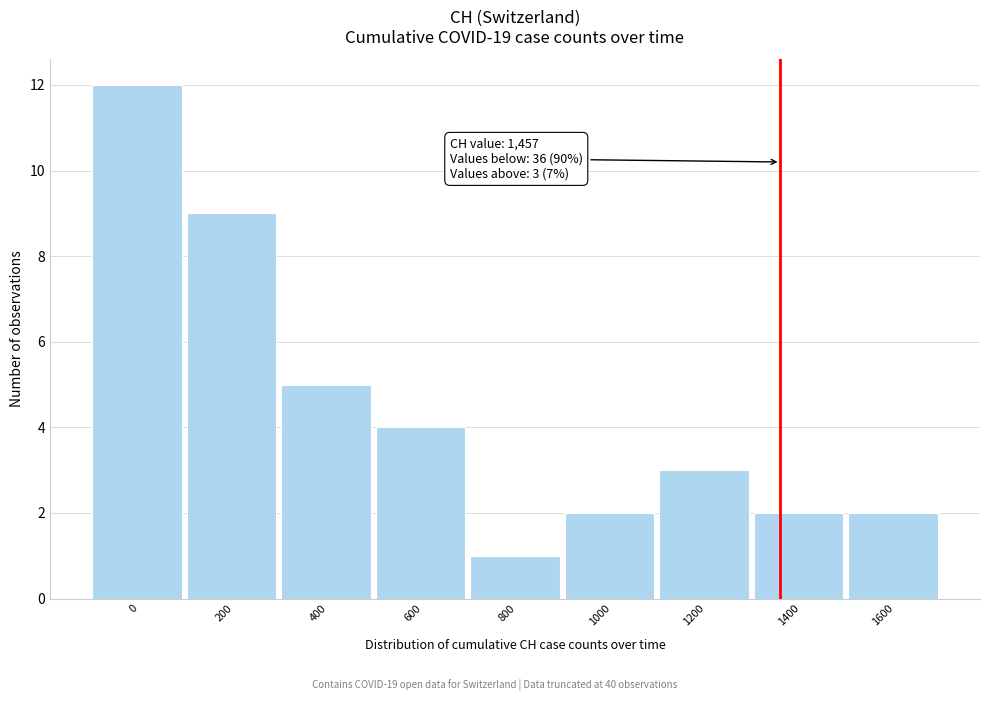

Reading left to right, extract all data points from this chart.

12	9	5	4	1	2	3	2	2